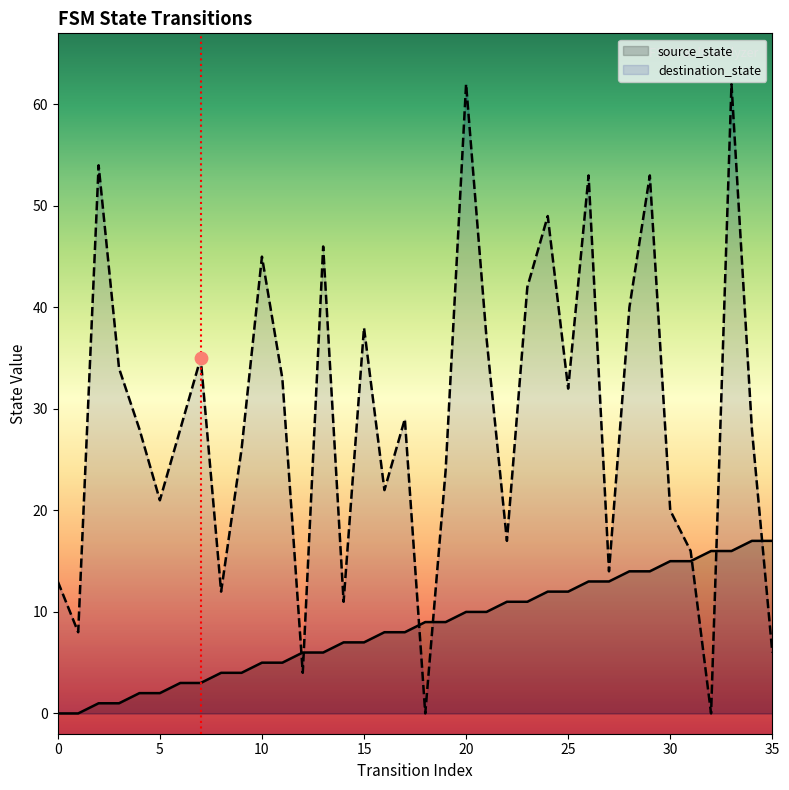

At which category is the sum across all series the highest?

33